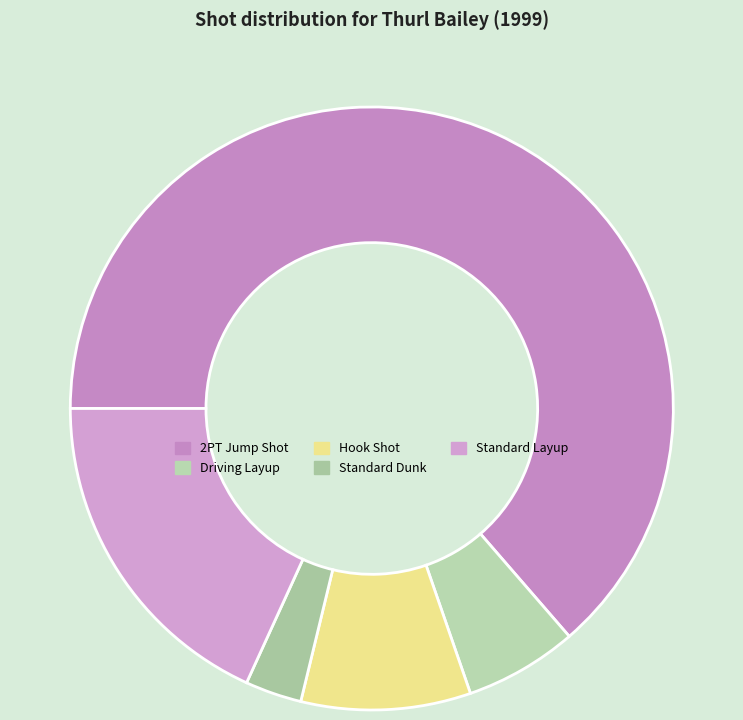

Does 2PT Jump Shot account for over 50% of the chart?

Yes